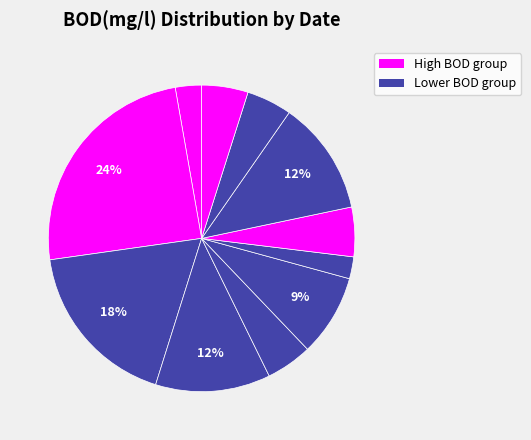

How many segments does this pie chart have?

11